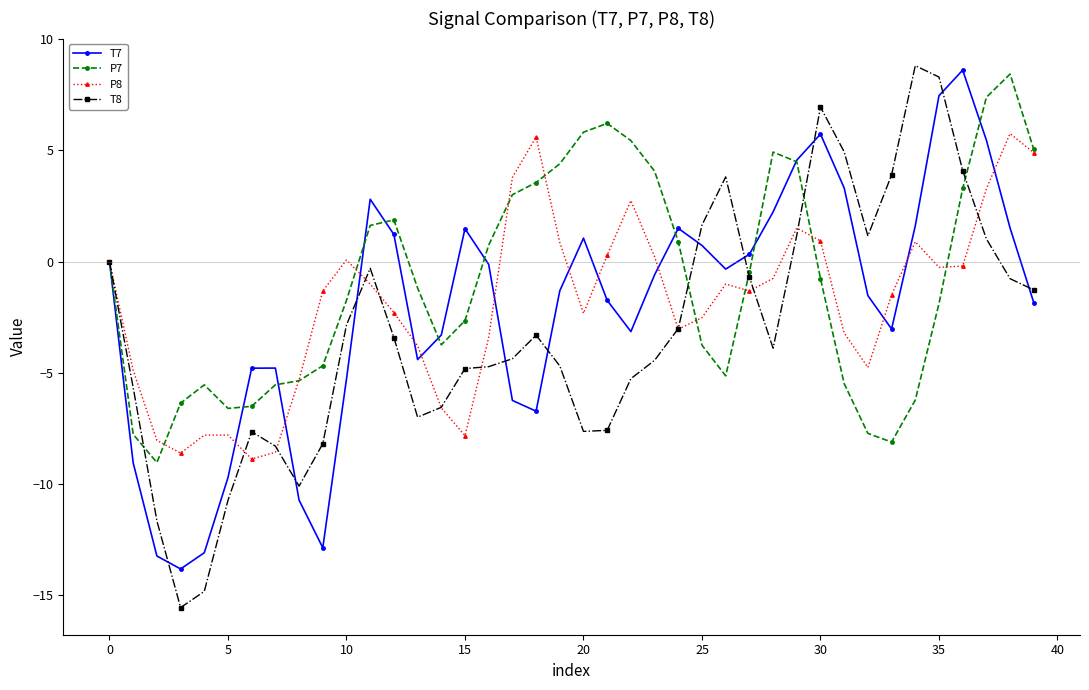

Which series has the largest range (max minus min)?

T8